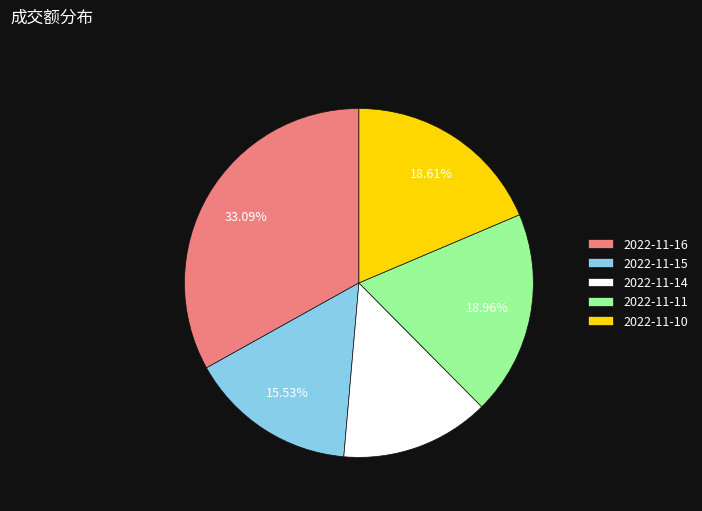

To the nearest percent, what is the combined percentage of 2022-11-14 and 2022-11-10?

32%